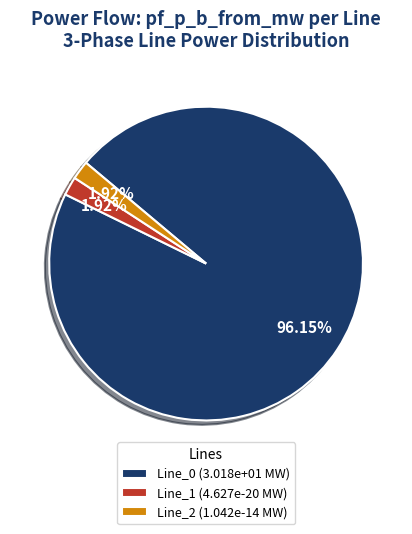

Is the sum of Line_1 and Line_0 greater than half?

Yes